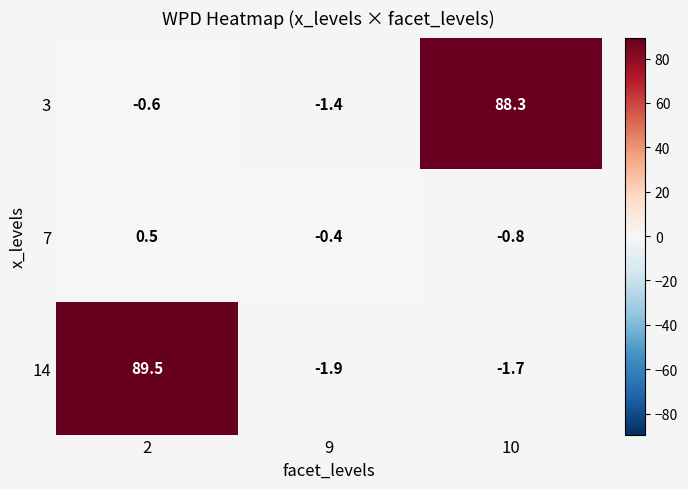

Reading left to right, what are all the values shown in this chart?

3: -0.6	-1.4	88.3
7: 0.5	-0.4	-0.8
14: 89.5	-1.9	-1.7